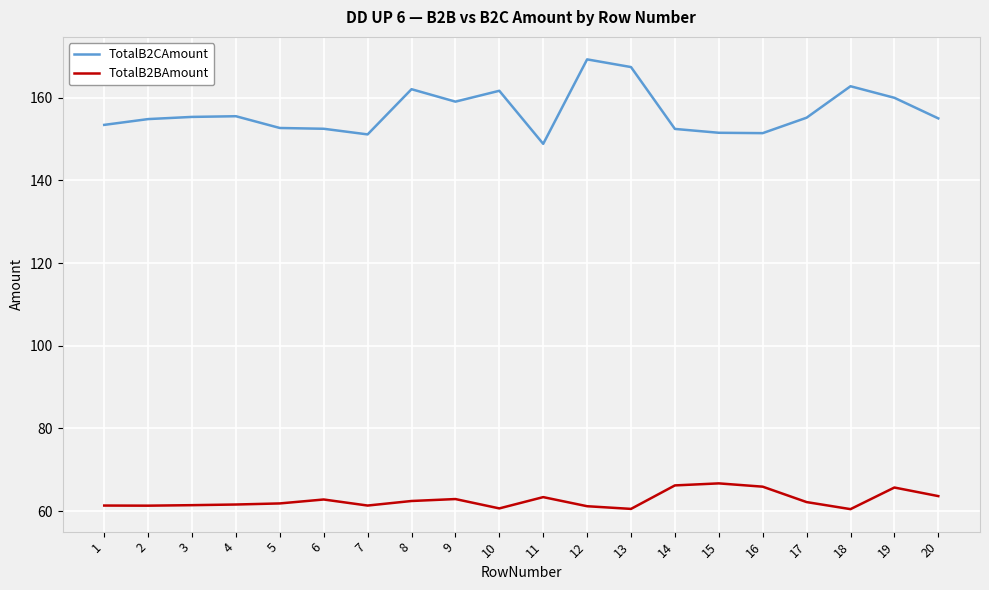

What are all the series names shown in the legend?

TotalB2CAmount, TotalB2BAmount